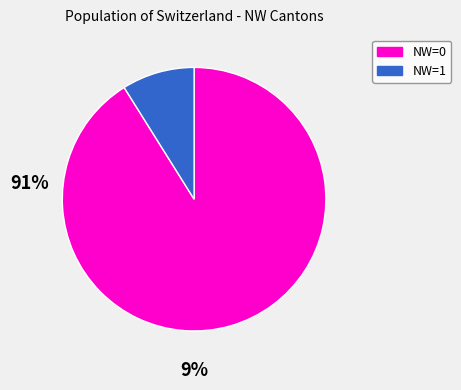

Is there any slice that represents more than half of the pie?

Yes